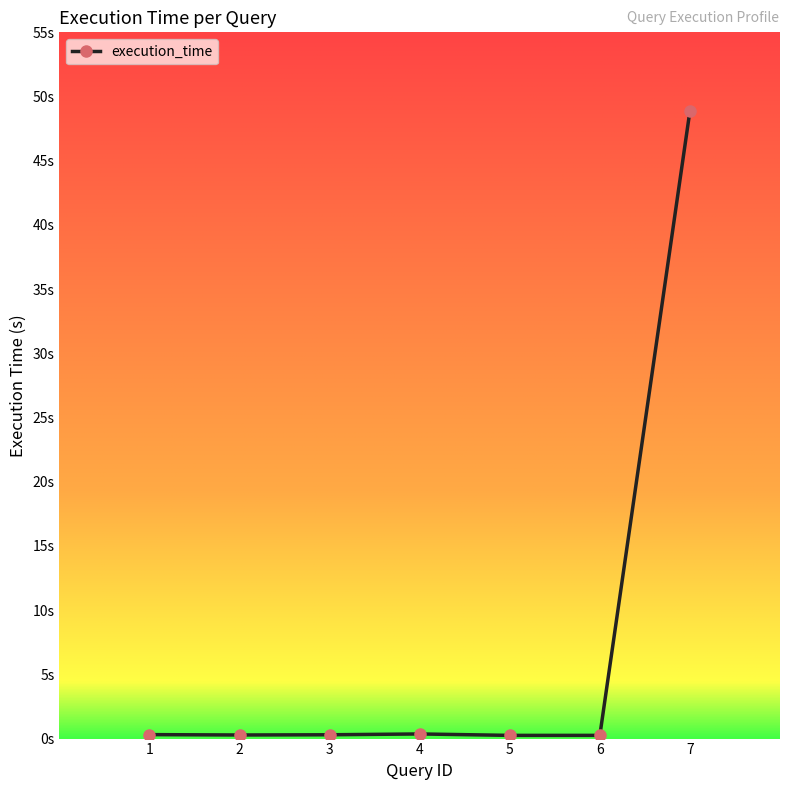

Which category has the lowest value across all series?

5